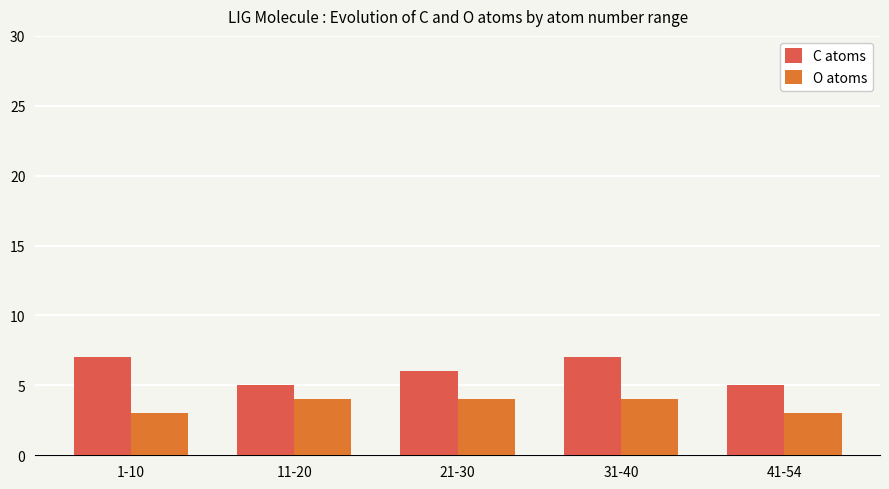

What is the maximum value shown in the chart?

7